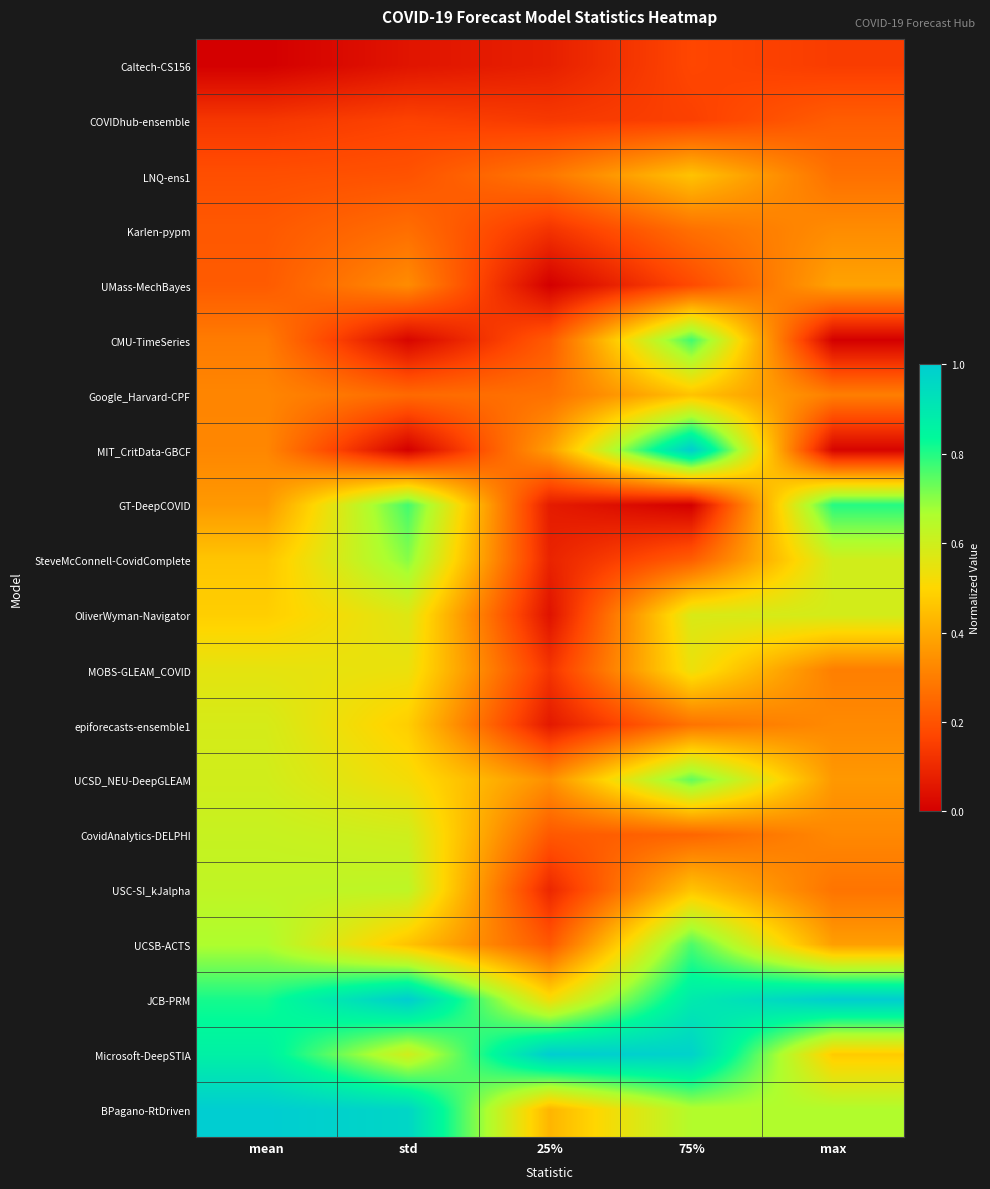

Reading left to right, what are all the values shown in this chart?

Caltech-CS156: mean=0.0	std=0.1	25%=0.1	75%=0.2	max=0.1
COVIDhub-ensemble: mean=0.1	std=0.2	25%=0.1	75%=0.2	max=0.2
LNQ-ens1: mean=0.2	std=0.2	25%=0.3	75%=0.5	max=0.3
Karlen-pypm: mean=0.2	std=0.3	25%=0.1	75%=0.3	max=0.3
UMass-MechBayes: mean=0.2	std=0.3	25%=0.0	75%=0.2	max=0.4
CMU-TimeSeries: mean=0.3	std=0.0	25%=0.2	75%=0.8	max=0.0
Google_Harvard-CPF: mean=0.3	std=0.3	25%=0.3	75%=0.5	max=0.3
MIT_CritData-GBCF: mean=0.3	std=0.0	25%=0.4	75%=1.0	max=0.0
GT-DeepCOVID: mean=0.4	std=0.8	25%=0.1	75%=0.0	max=0.8
SteveMcConnell-CovidComplete: mean=0.5	std=0.7	25%=0.1	75%=0.2	max=0.6
OliverWyman-Navigator: mean=0.5	std=0.6	25%=0.0	75%=0.6	max=0.6
MOBS-GLEAM_COVID: mean=0.6	std=0.5	25%=0.1	75%=0.5	max=0.3
epiforecasts-ensemble1: mean=0.6	std=0.5	25%=0.1	75%=0.3	max=0.3
UCSD_NEU-DeepGLEAM: mean=0.6	std=0.5	25%=0.3	75%=0.7	max=0.4
CovidAnalytics-DELPHI: mean=0.6	std=0.6	25%=0.2	75%=0.2	max=0.3
USC-SI_kJalpha: mean=0.6	std=0.6	25%=0.1	75%=0.5	max=0.3
UCSB-ACTS: mean=0.7	std=0.5	25%=0.2	75%=0.8	max=0.4
JCB-PRM: mean=0.8	std=1.0	25%=0.5	75%=0.9	max=1.0
Microsoft-DeepSTIA: mean=0.9	std=0.6	25%=1.0	75%=1.0	max=0.5
BPagano-RtDriven: mean=1.0	std=1.0	25%=0.4	75%=0.7	max=0.7